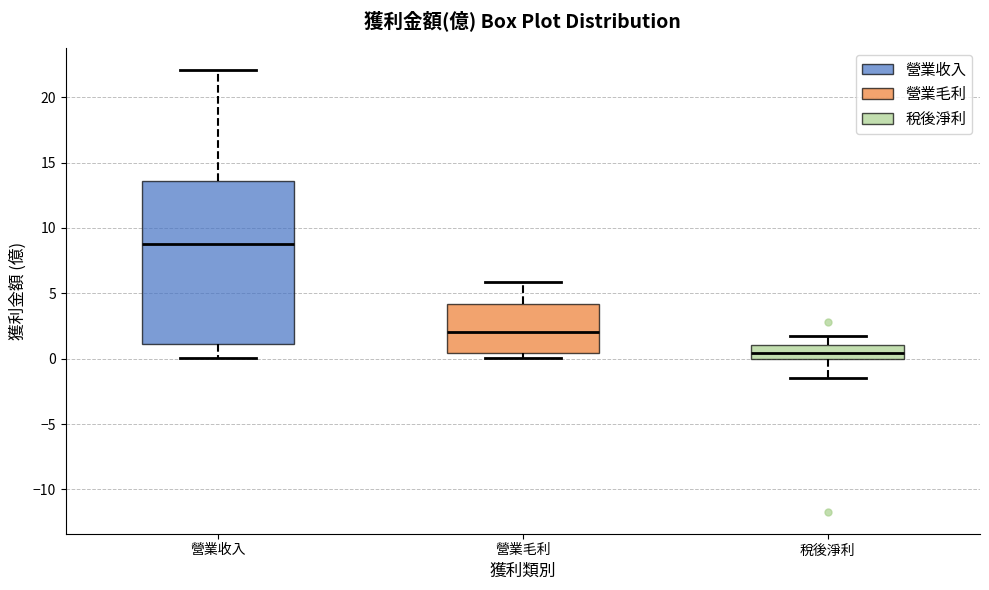

Reading left to right, transcribe this box plot: for each box, give where its median line is, the range the box spans, and where its two whiskers end, as read against the y-axis. The values are not printed on the chart, so give them approximately, as read against the axis.

營業收入: median 9.0, box 1.0 to 13.5, whiskers 0.0 to 22.0
營業毛利: median 2.0, box 0.5 to 4.0, whiskers 0.0 to 6.0
稅後淨利: median 0.5, box 0.0 to 1.0, whiskers -1.5 to 1.5